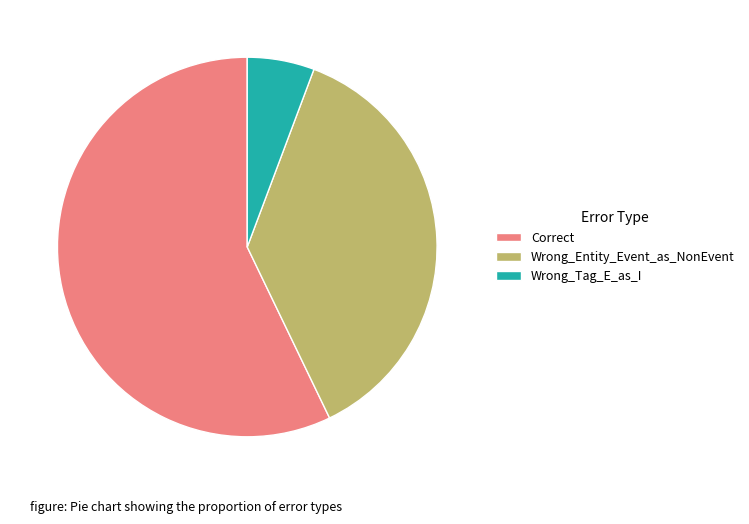

Combined, do Correct and Wrong_Entity_Event_as_NonEvent account for over 50%?

Yes